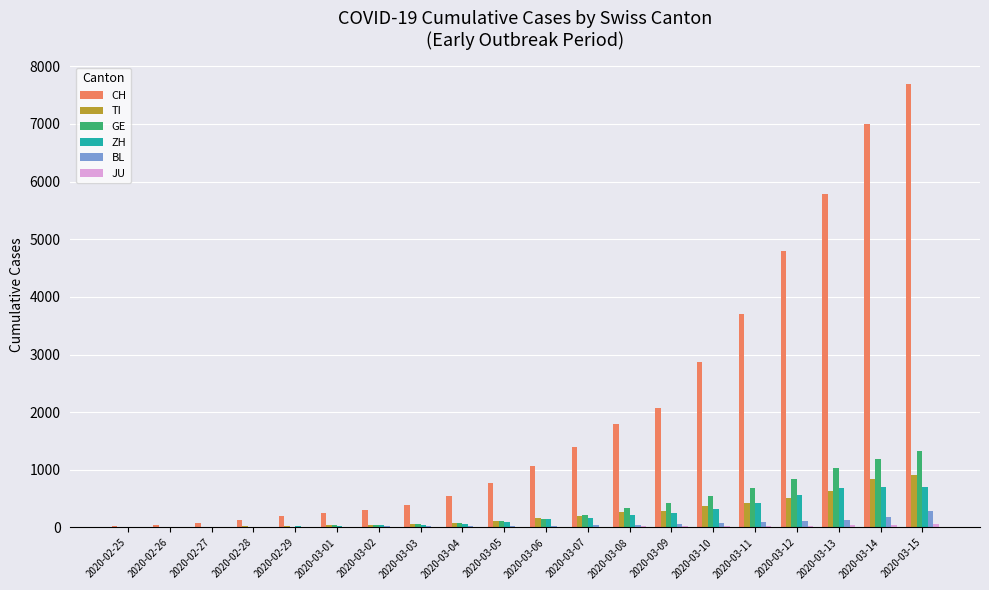

Is the value of ZH at 2020-02-26 greater than the value of TI at 2020-03-06?

No